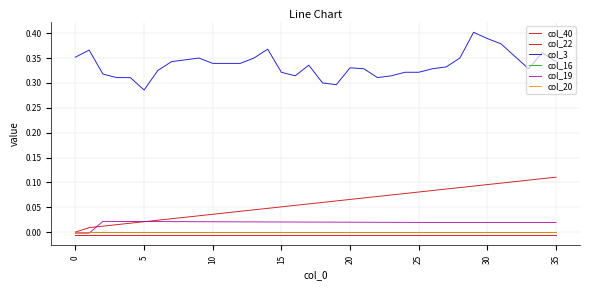

How many lines are shown in the chart?

6